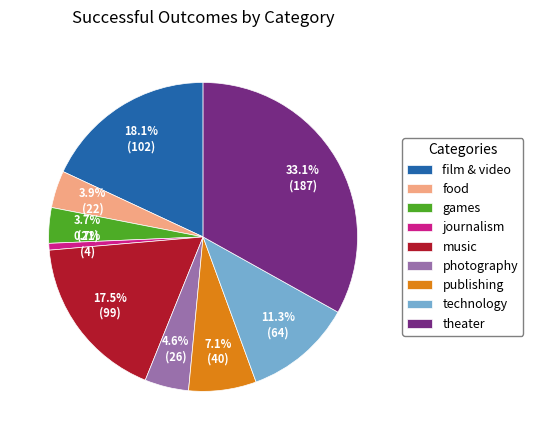

Between food and journalism, which is larger?

food